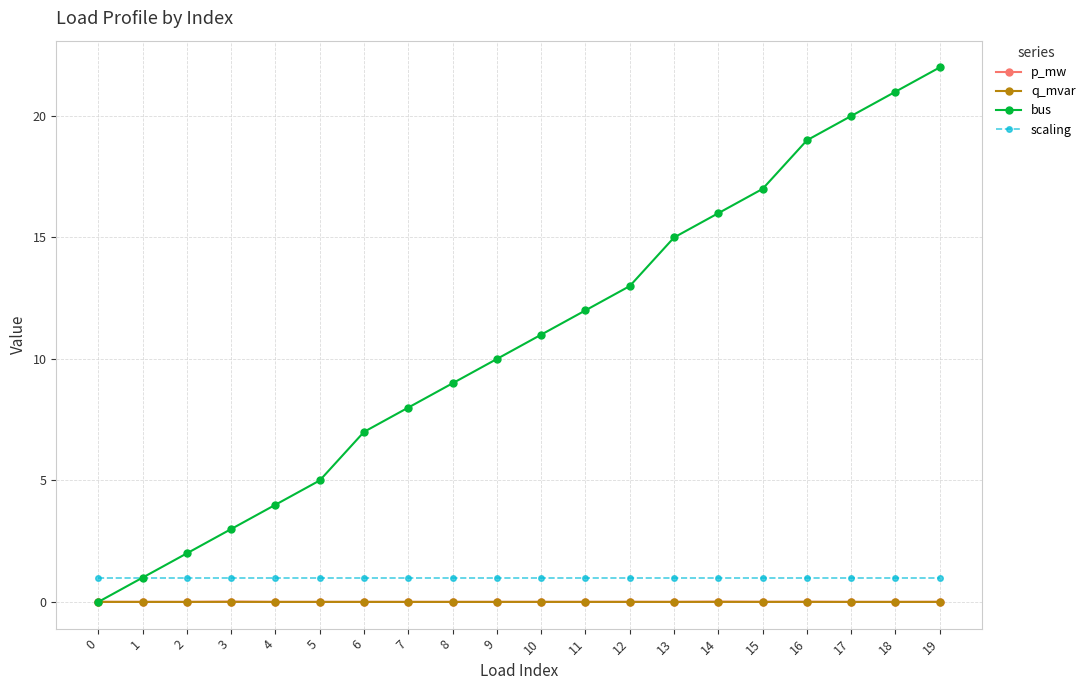

True or false: bus has more than 2 interior local peaks.

False